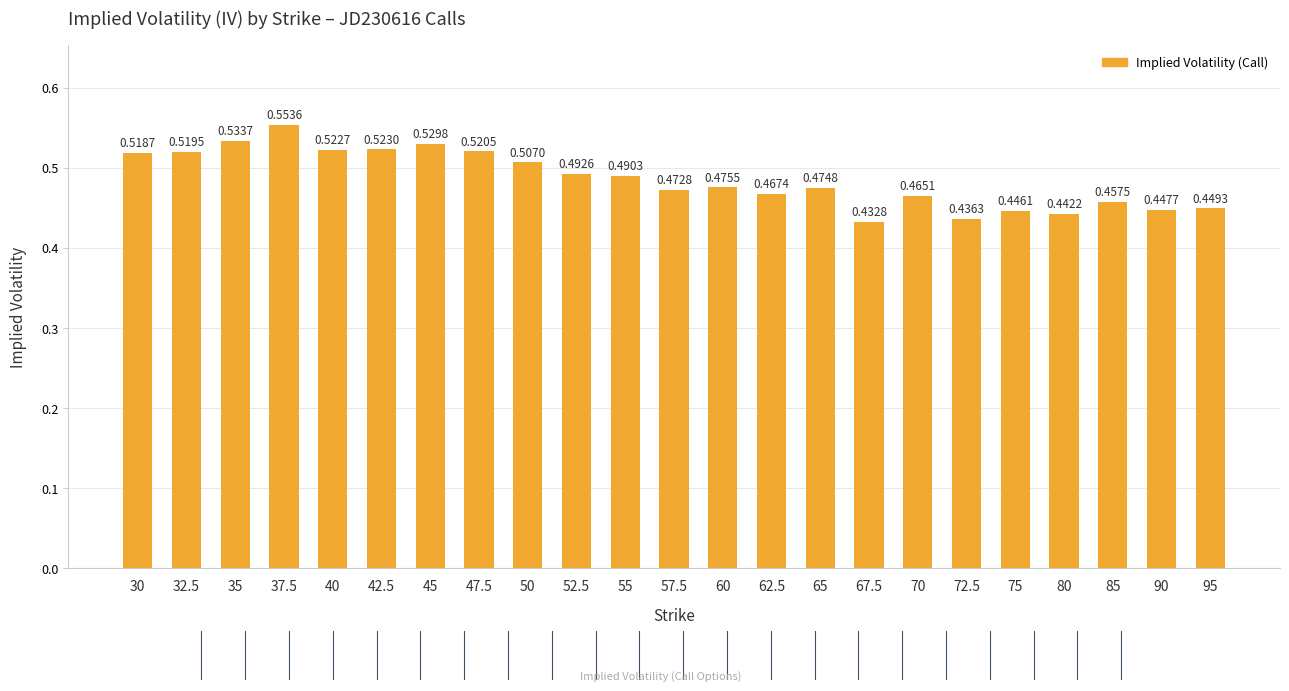

What is the difference between the maximum and minimum values?

0.1